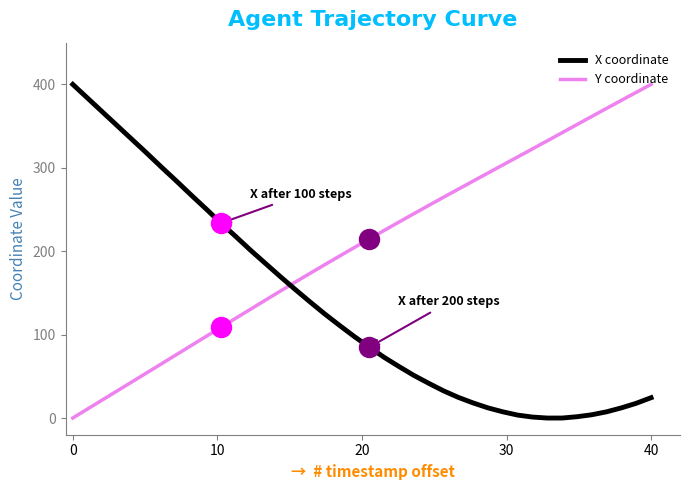

What is the maximum value shown in the chart?

400.0